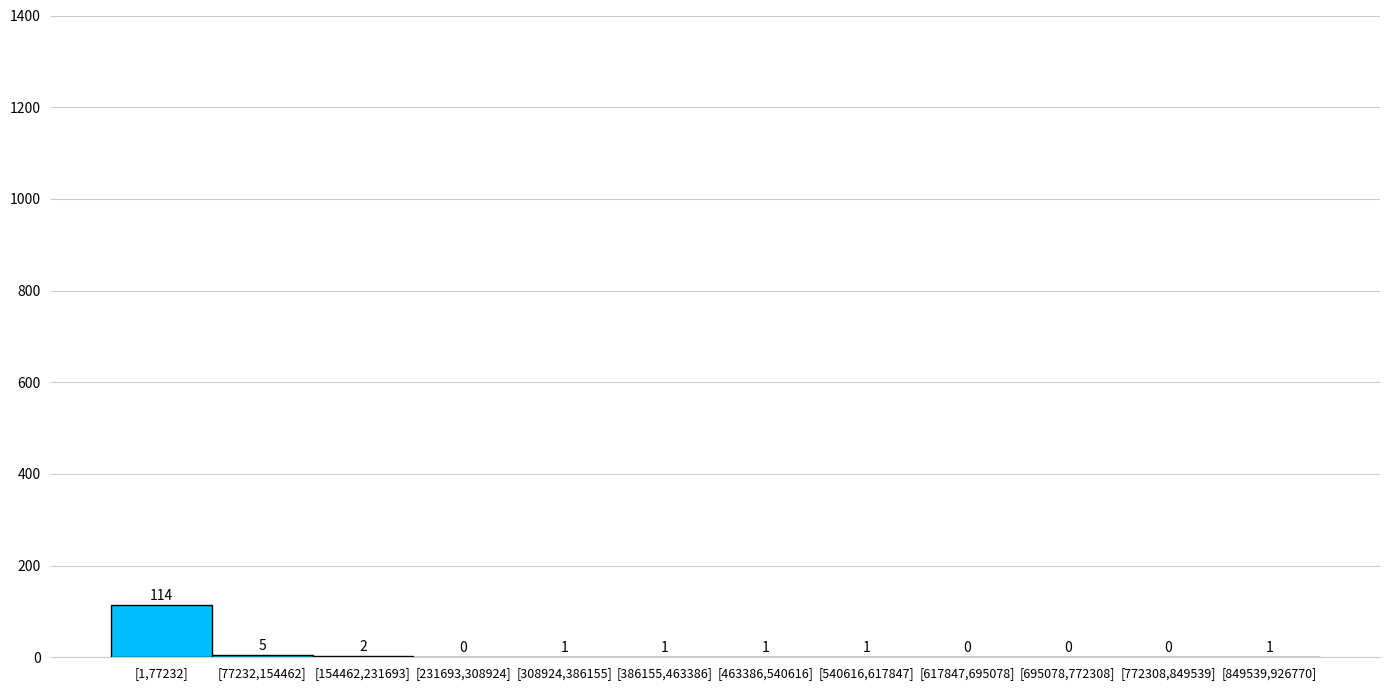

Reading left to right, extract all data points from this chart.

[1,77232]=114	[77232,154462]=5	[154462,231693]=2	[231693,308924]=0	[308924,386155]=1	[386155,463386]=1	[463386,540616]=1	[540616,617847]=1	[617847,695078]=0	[695078,772308]=0	[772308,849539]=0	[849539,926770]=1